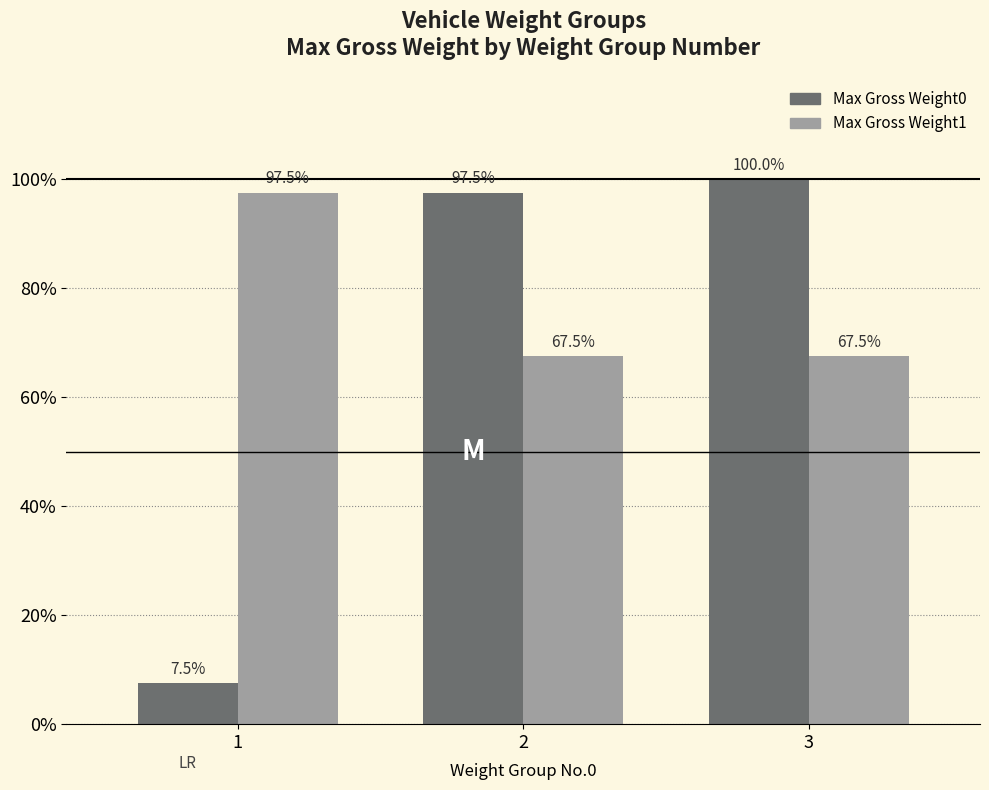

Rank the series at 3 from lowest to highest value.

Max Gross Weight1, Max Gross Weight0